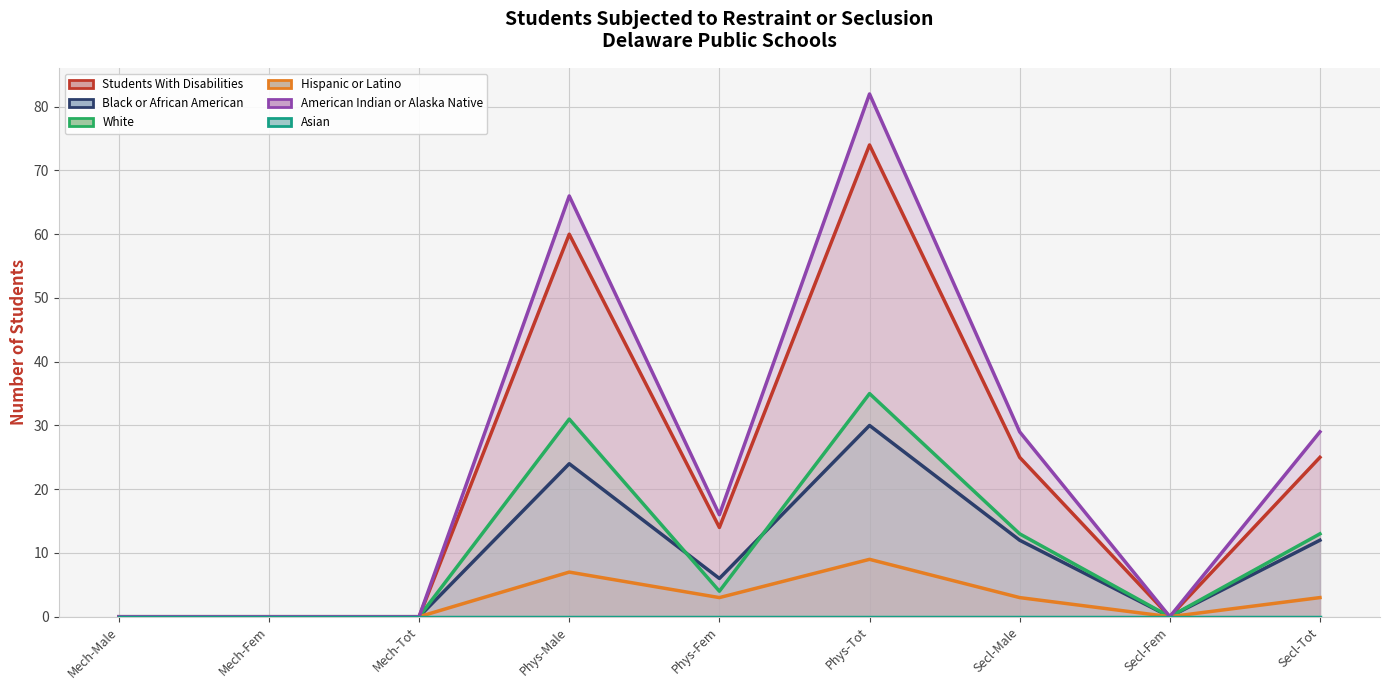

Is it true that Students With Disabilities (line) equals 74 at Phys-Tot?

True